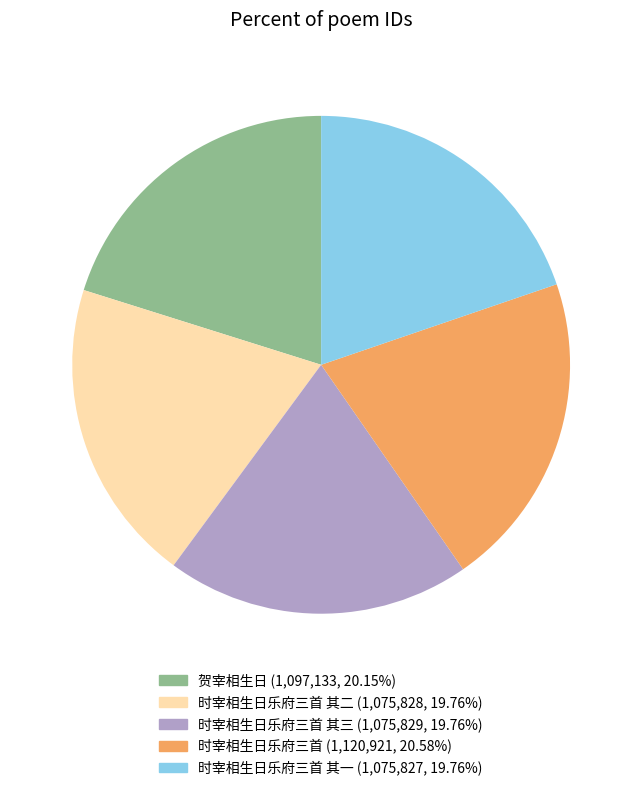

Is there any slice that represents more than half of the pie?

No